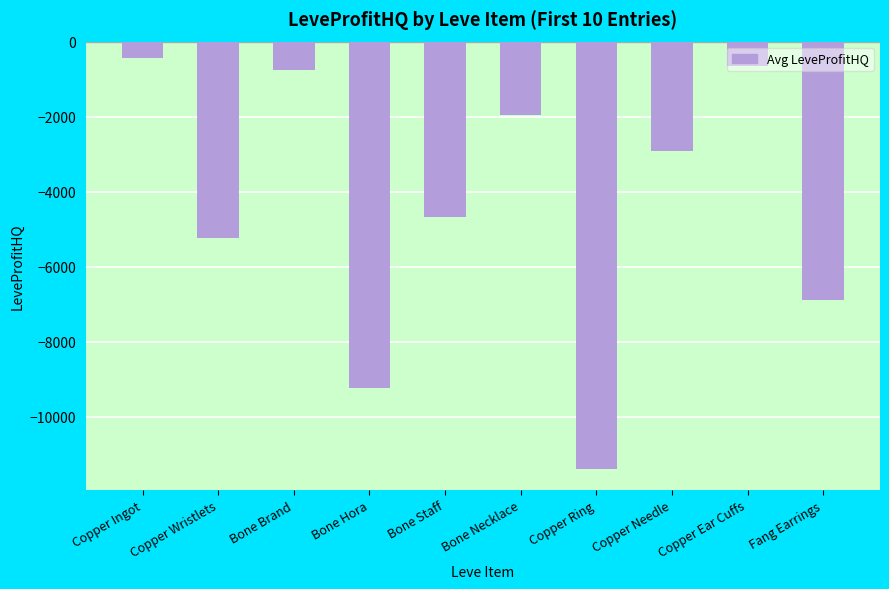

What is the sum of all values?

-44116.2